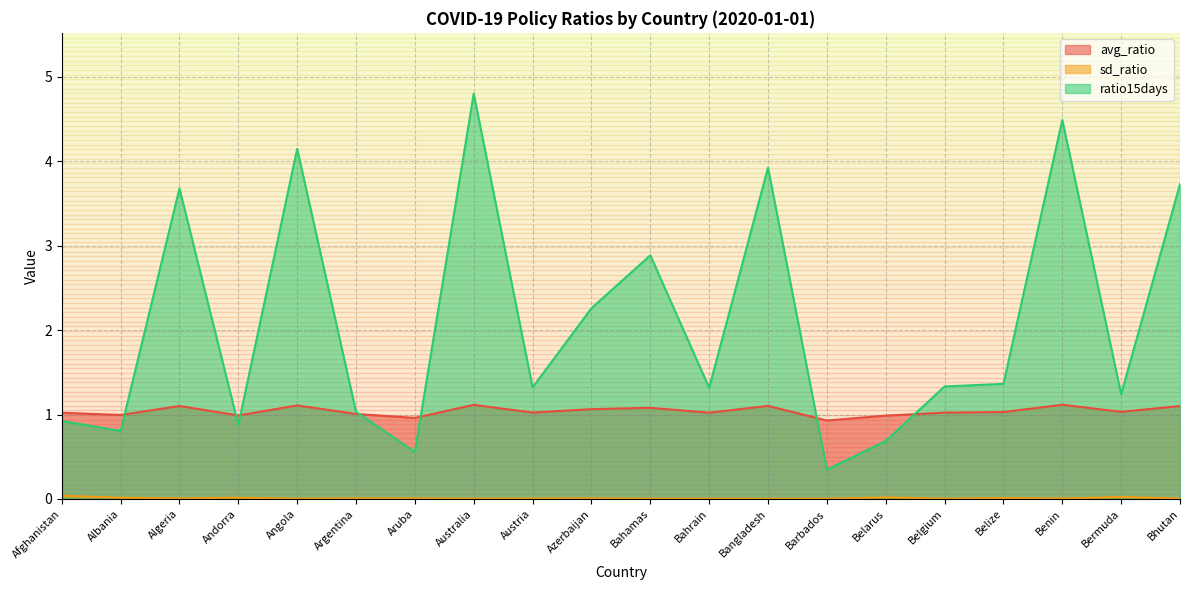

Rank the series by their maximum value, from lowest to highest.

sd_ratio, avg_ratio, ratio15days